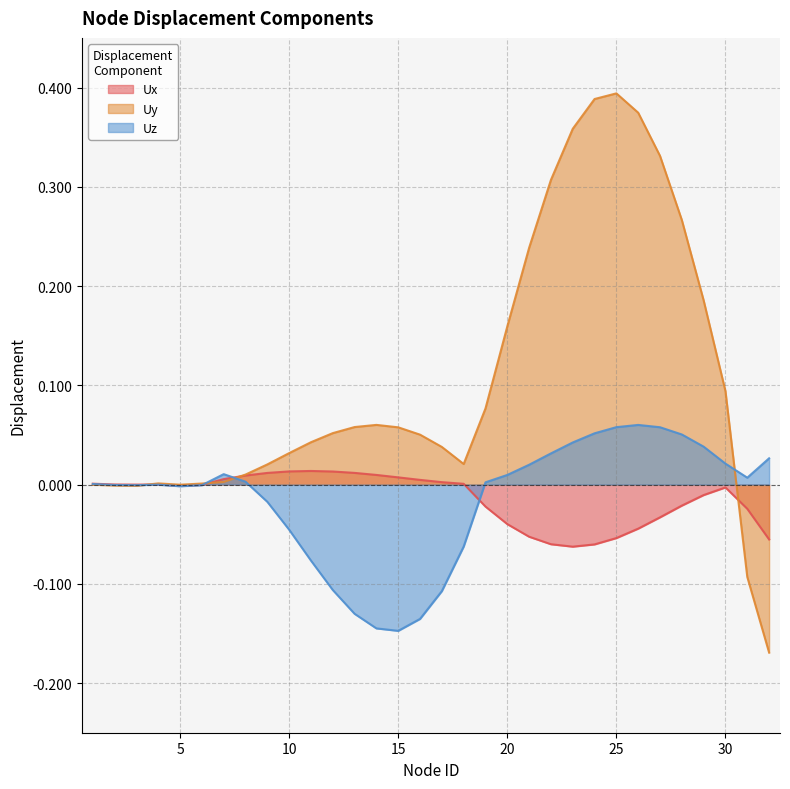

Reading left to right, transcribe all the data shown in this chart.

Ux: 1=0.0	2=0.0	3=-0.0	4=0.0	5=-0.0	6=-0.0	7=0.0	8=0.0	9=0.0	10=0.0	11=0.0	12=0.0	13=0.0	14=0.0	15=0.0	16=0.0	17=0.0	18=0.0	19=-0.0	20=-0.0	21=-0.1	22=-0.1	23=-0.1	24=-0.1	25=-0.1	26=-0.0	27=-0.0	28=-0.0	29=-0.0	30=-0.0	31=-0.0	32=-0.1
Uy: 1=-0.0	2=-0.0	3=-0.0	4=0.0	5=-0.0	6=0.0	7=0.0	8=0.0	9=0.0	10=0.0	11=0.0	12=0.1	13=0.1	14=0.1	15=0.1	16=0.1	17=0.0	18=0.0	19=0.1	20=0.2	21=0.2	22=0.3	23=0.4	24=0.4	25=0.4	26=0.4	27=0.3	28=0.3	29=0.2	30=0.1	31=-0.1	32=-0.2
Uz: 1=0.0	2=-0.0	3=-0.0	4=-0.0	5=-0.0	6=-0.0	7=0.0	8=0.0	9=-0.0	10=-0.0	11=-0.1	12=-0.1	13=-0.1	14=-0.1	15=-0.1	16=-0.1	17=-0.1	18=-0.1	19=0.0	20=0.0	21=0.0	22=0.0	23=0.0	24=0.1	25=0.1	26=0.1	27=0.1	28=0.1	29=0.0	30=0.0	31=0.0	32=0.0